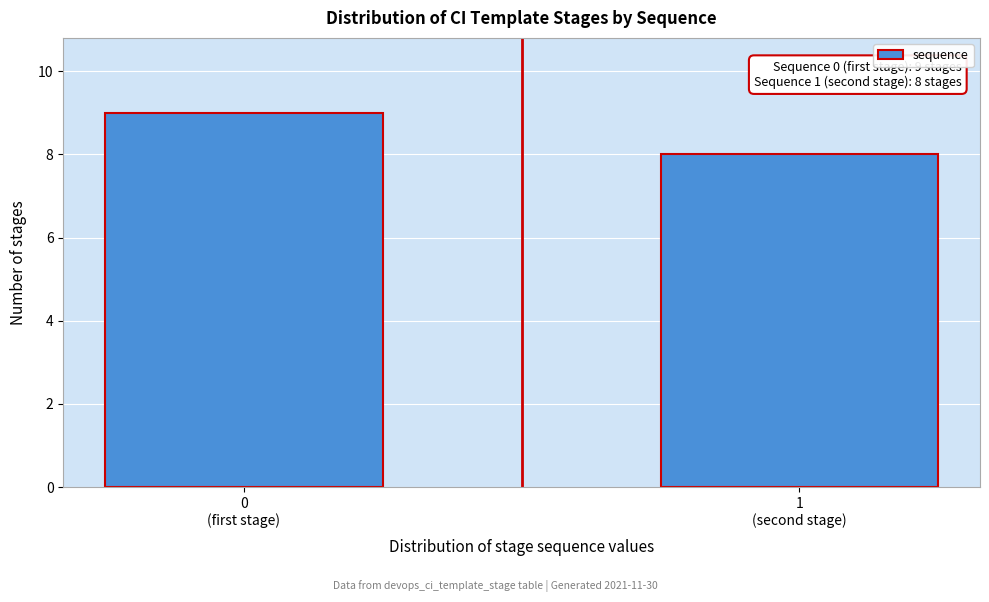

Reading right to left, transcribe all the data shown in this chart.

8	9